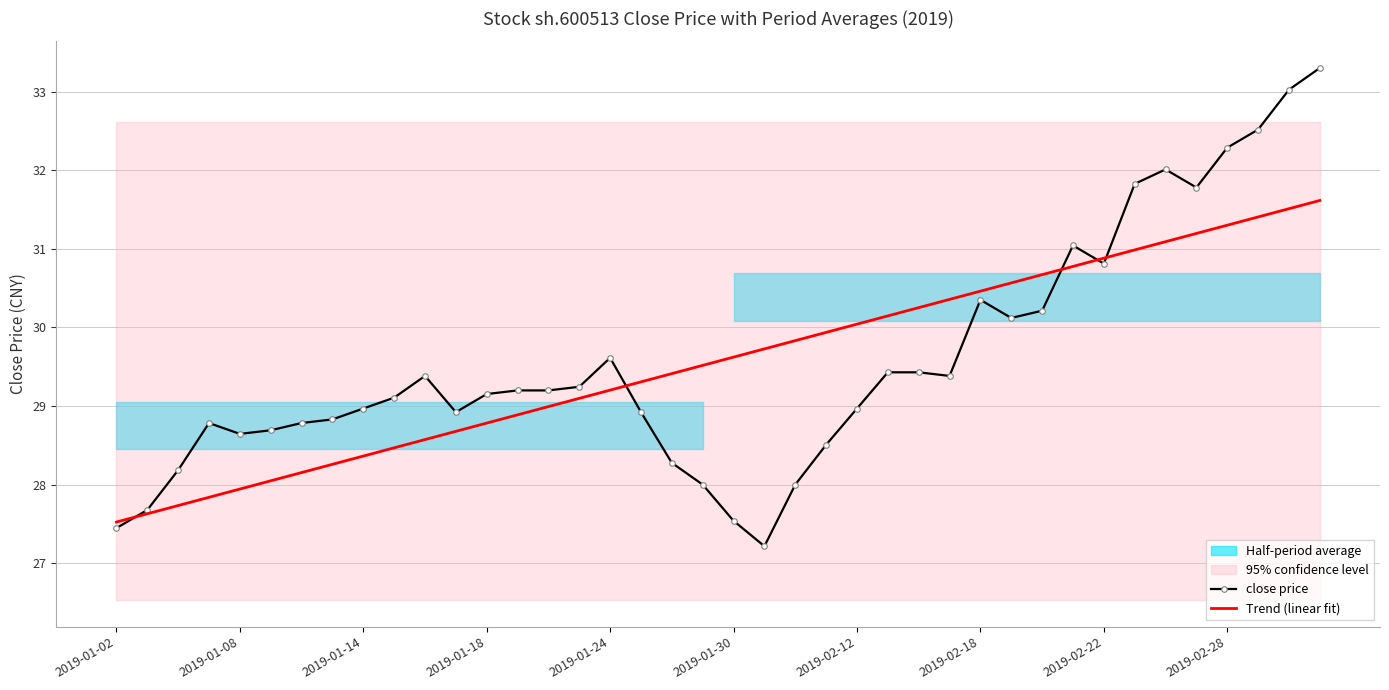

Which category has the lowest value across all series?

21